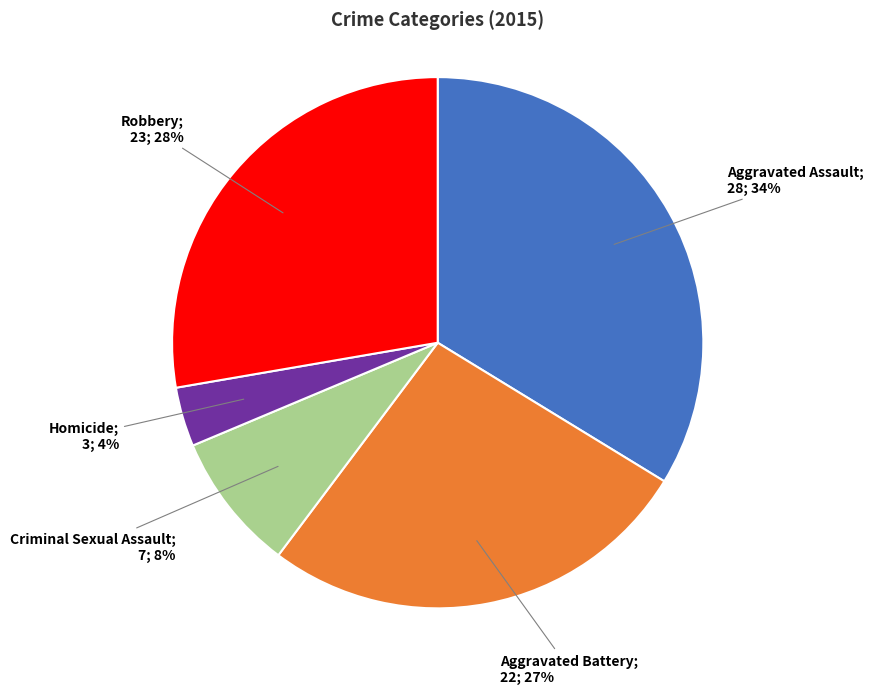

To the nearest percent, what is the difference between the largest and smallest slice percentages?

30%